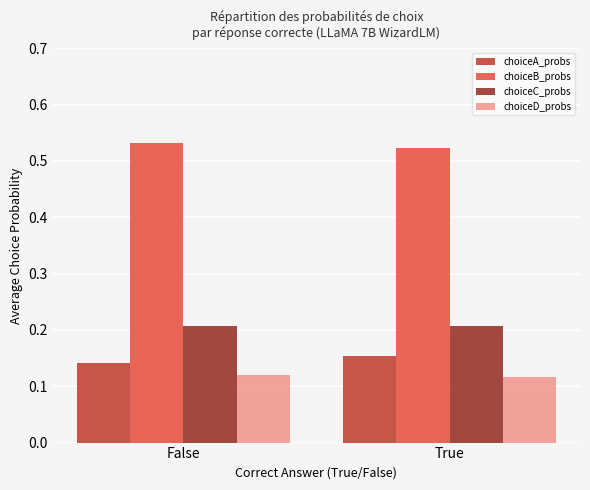

Count the choiceC_probs values in the range 0 to 1.

2